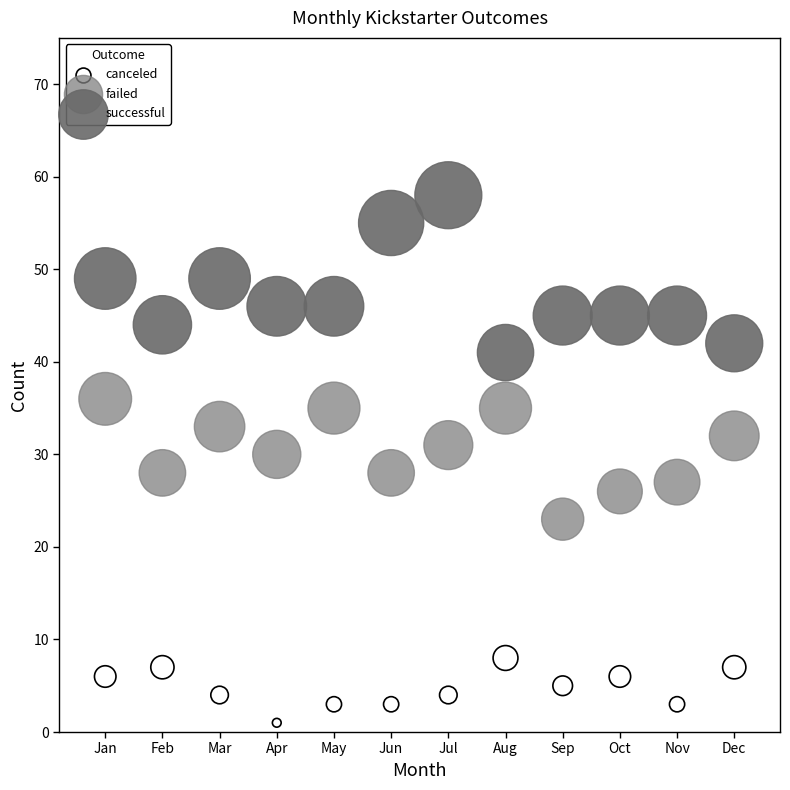

What are all the series names shown in the legend?

canceled, failed, successful